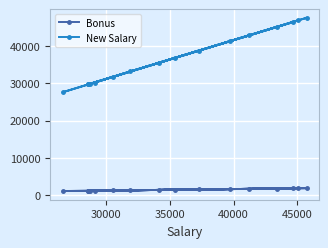

List the series in order of their peak value, lowest first.

Bonus, New Salary